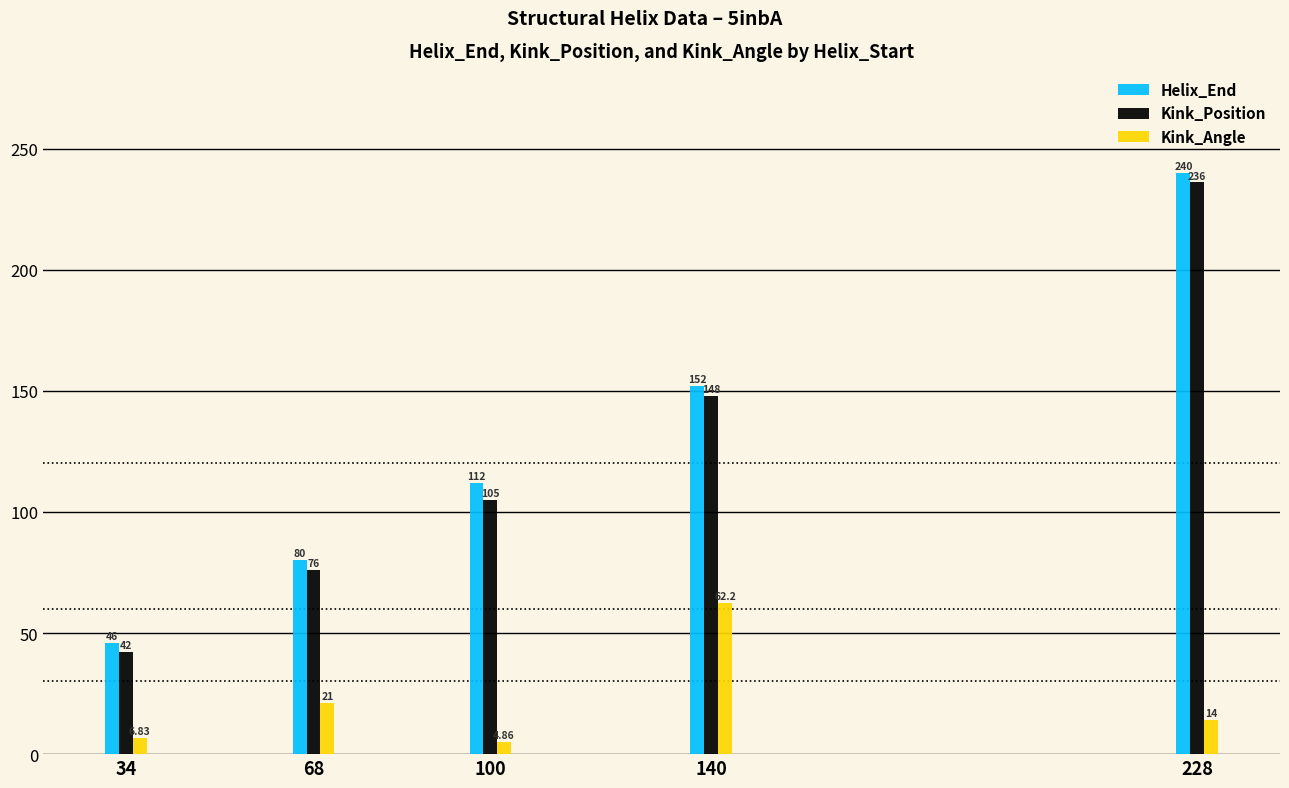

What are all the series names shown in the legend?

Helix_End, Kink_Position, Kink_Angle